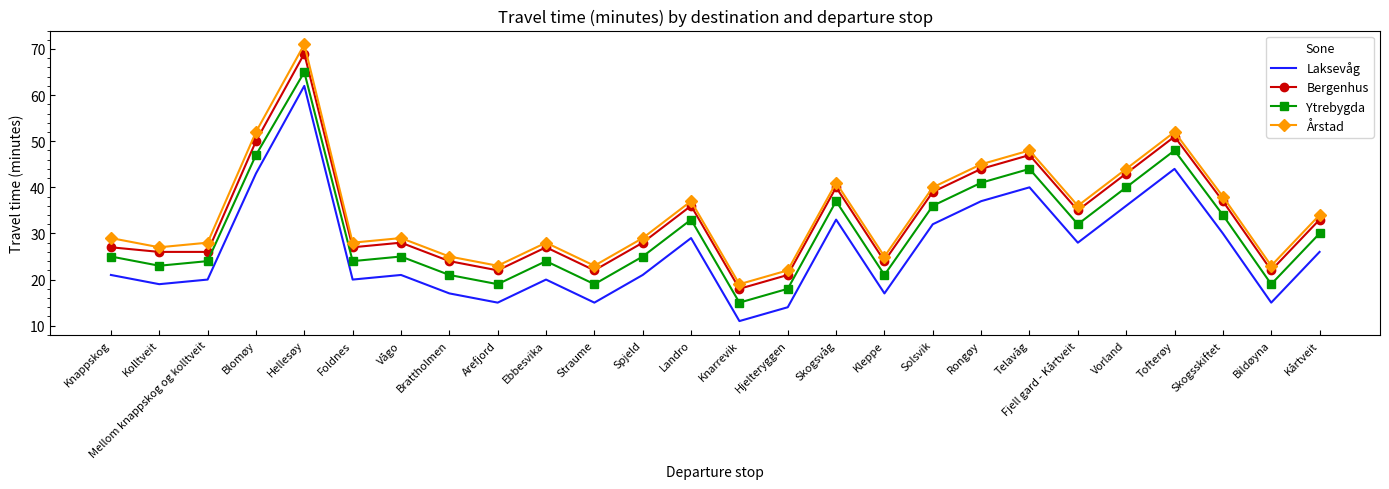

At which label is Ytrebygda closest to 40?

Vorland